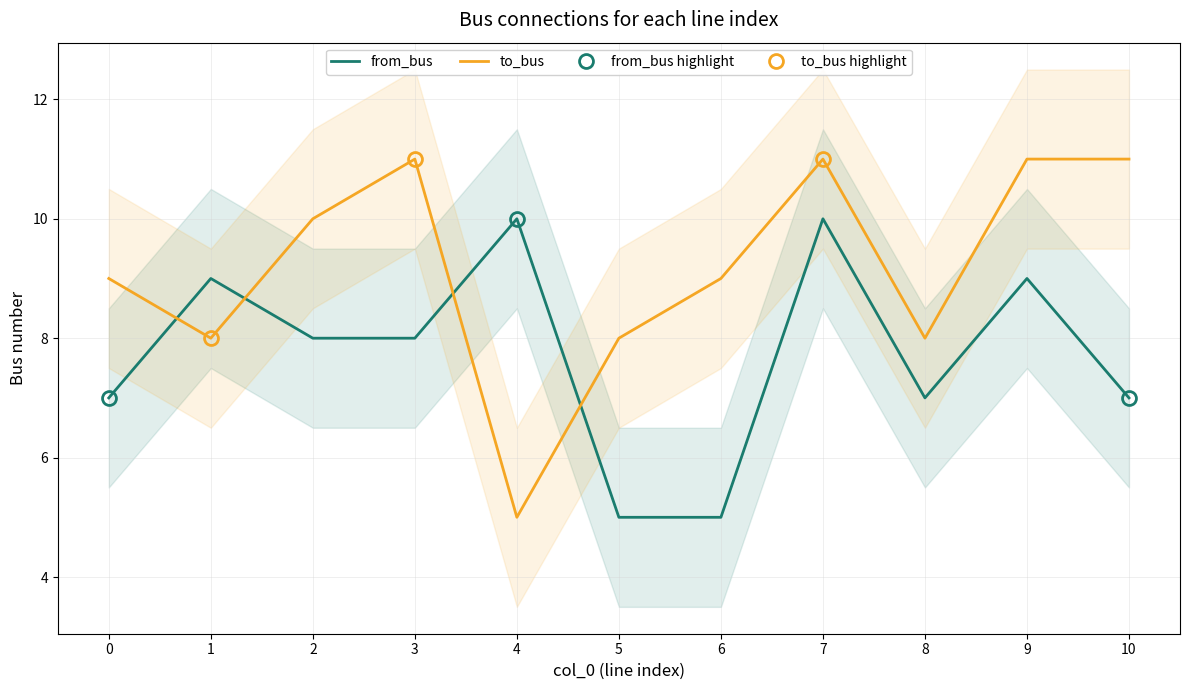

What is the difference between the maximum and second lowest values in the from_bus series?

5